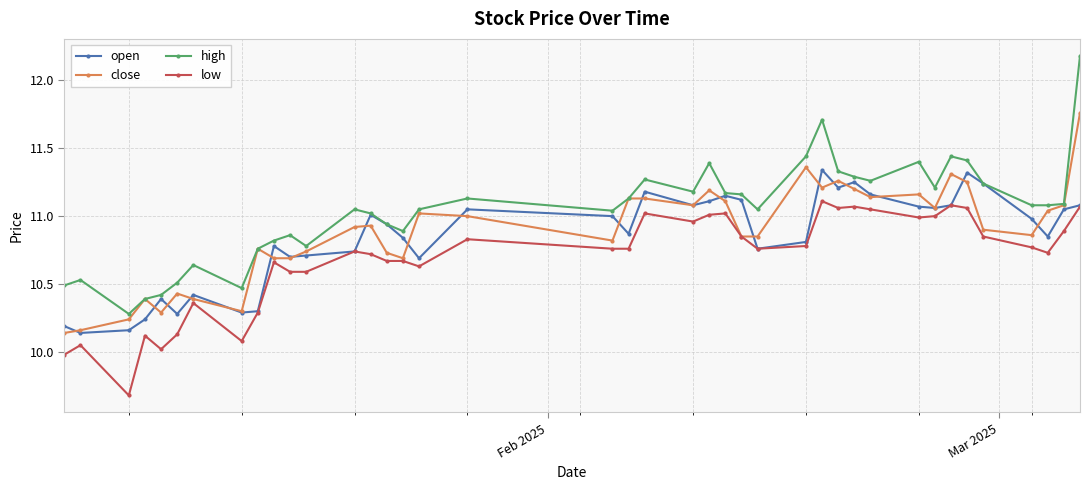

What is the difference between the maximum and minimum values in the high series?

1.9